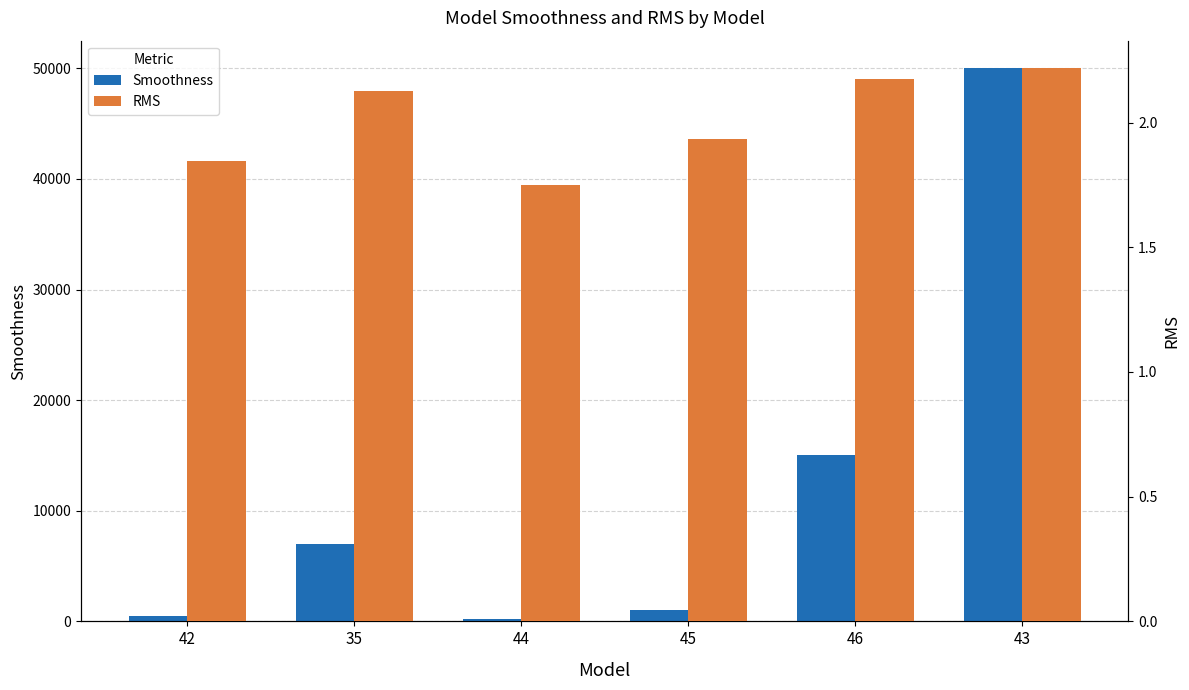

Which has a higher value, 42 or 46?

46